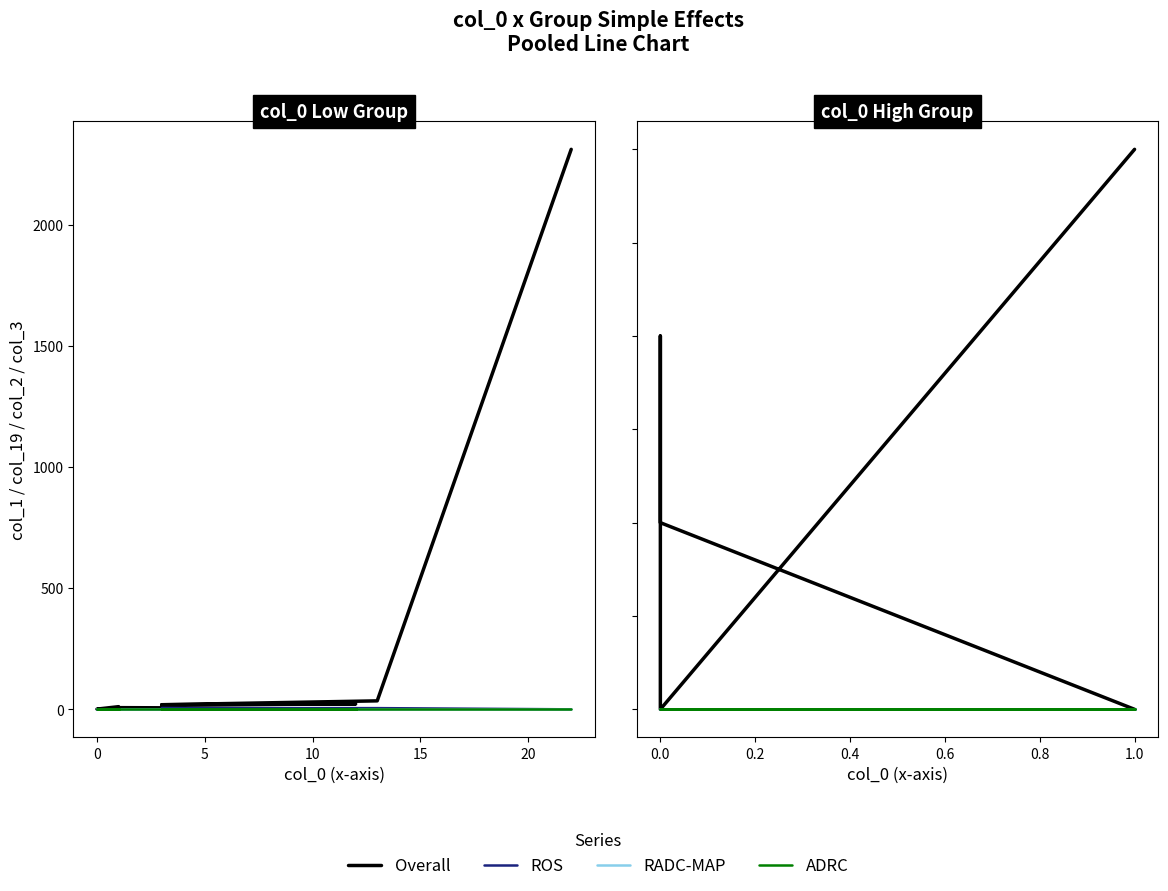

In Overall, how many points are higher than both neighbors (excluding endpoints)?

1